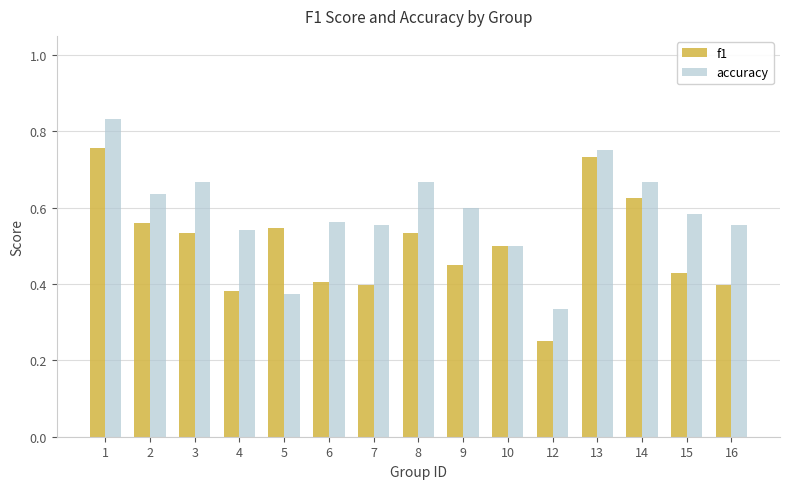

What is the total value across all series at 15?

1.0